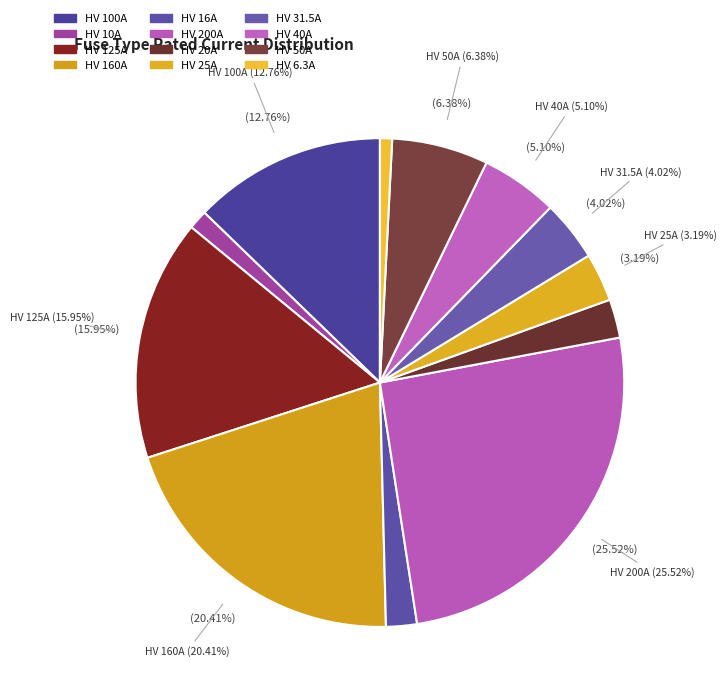

Approximately how many times larger is the value at HV 50A compared to HV 6.3A?

7.9